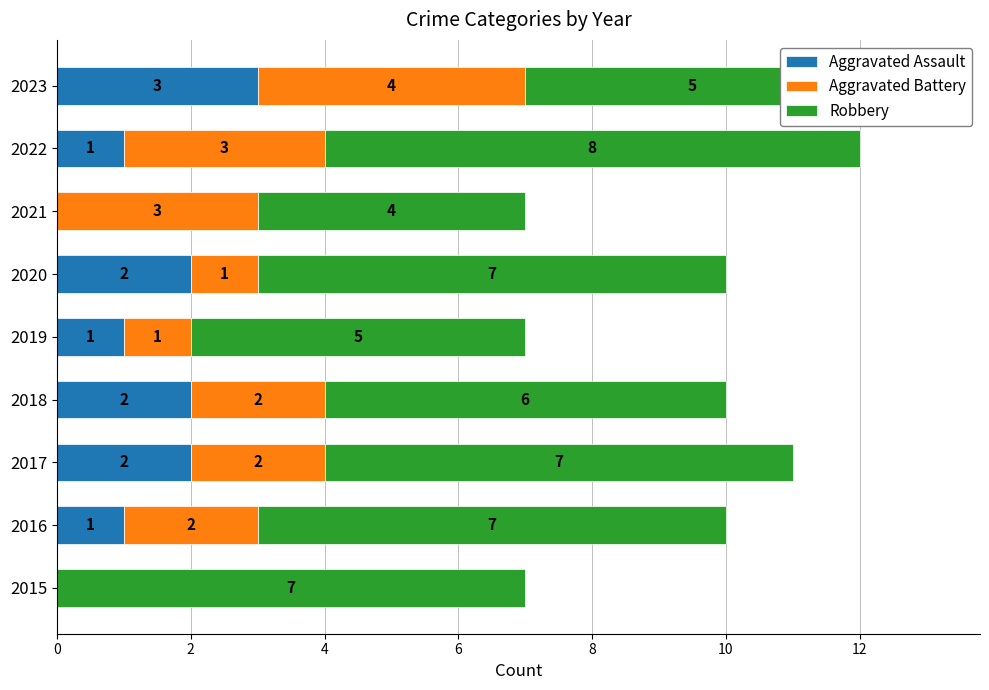

How many Aggravated Assault values are between 1 and 2?

6